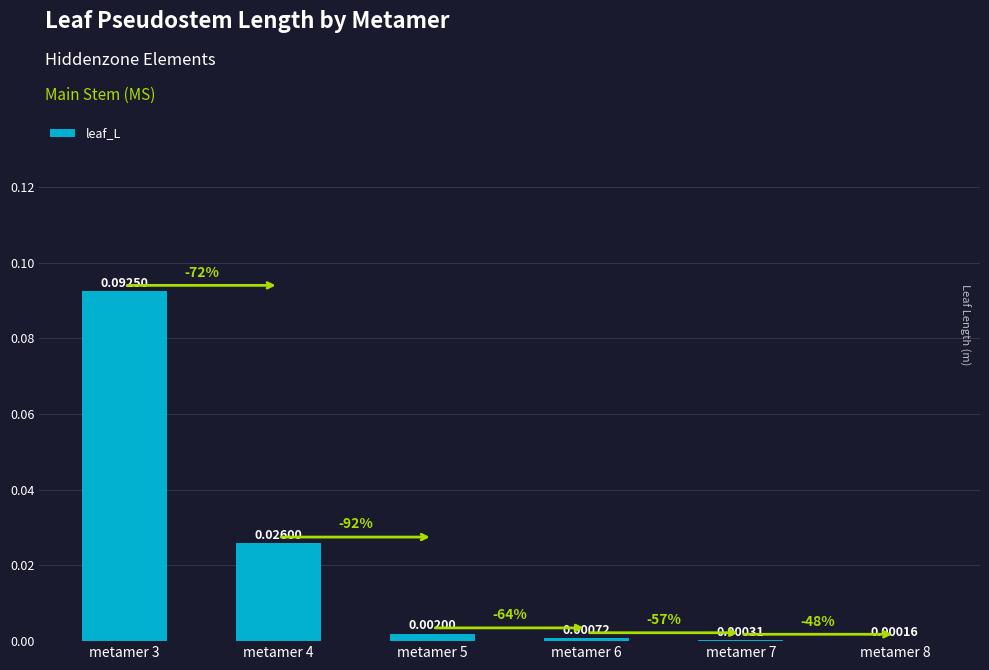

Which category has the highest value across all series?

metamer 3